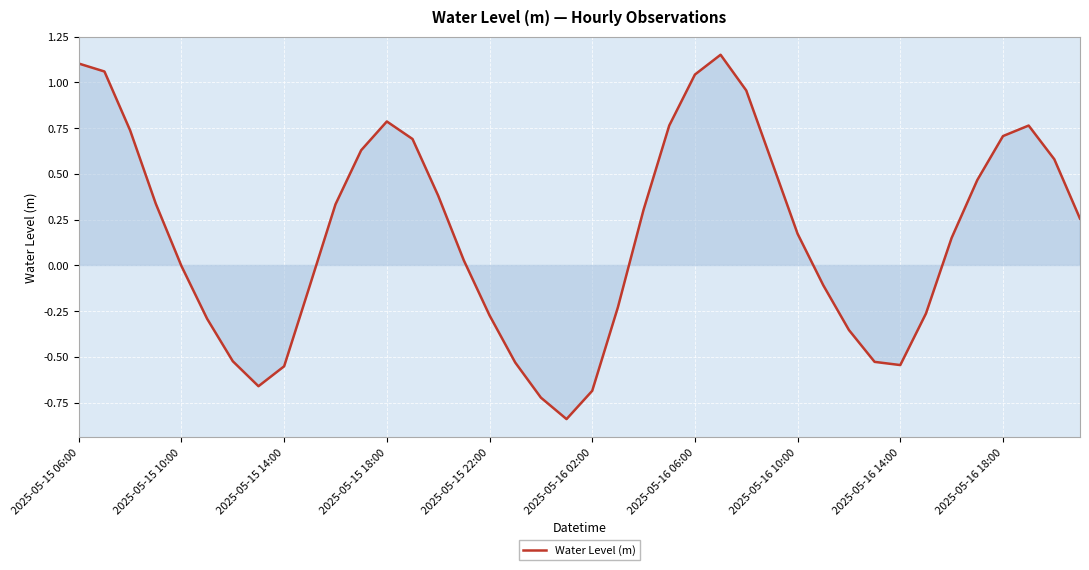

What is the difference between the maximum and minimum values?

2.0